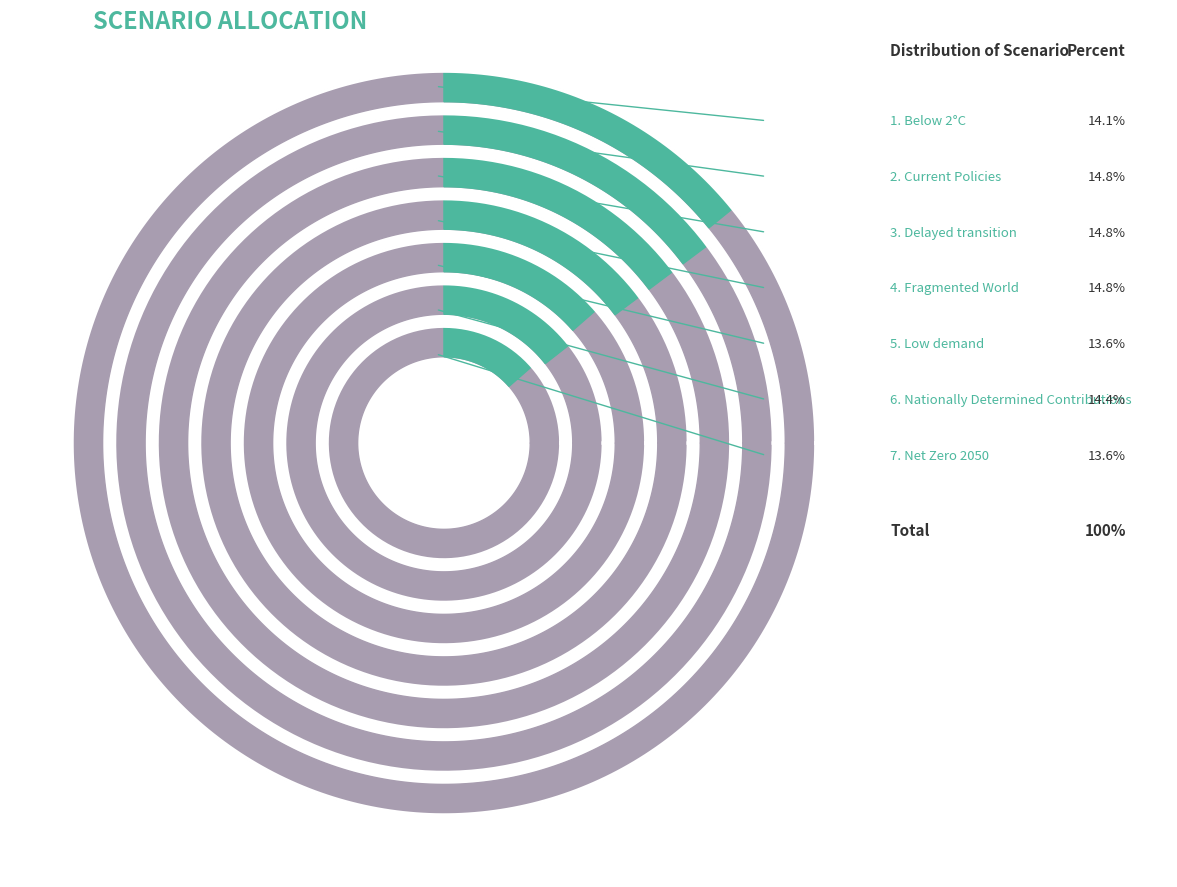

Does Low demand account for over 50% of the chart?

No